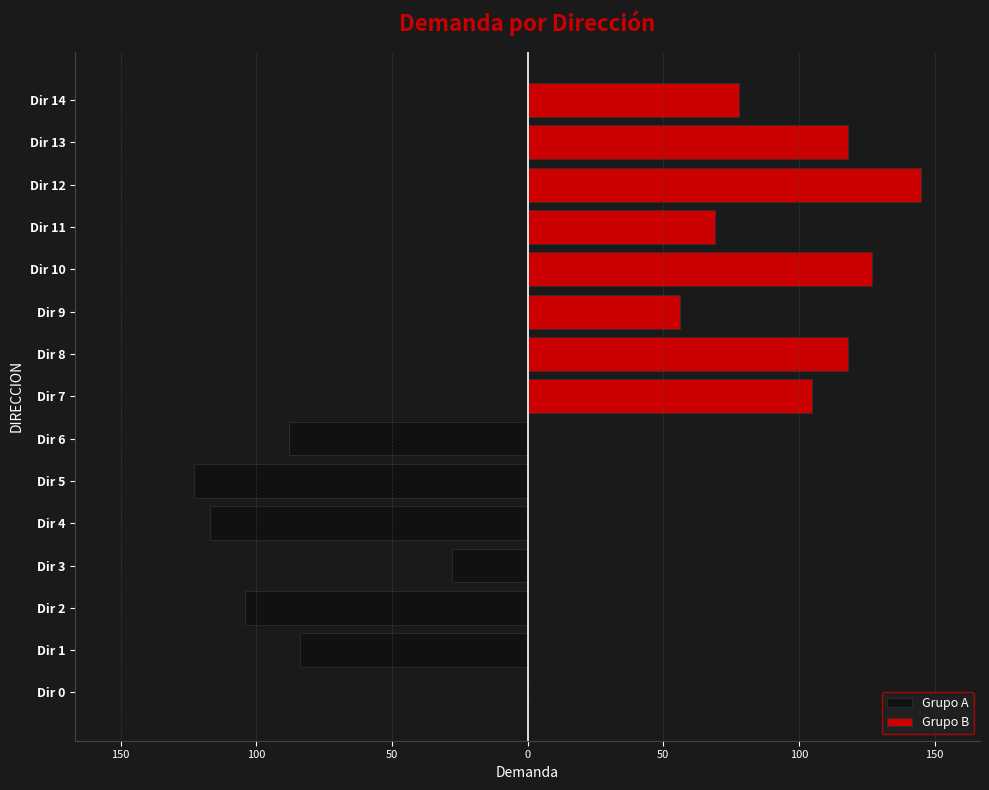

What is the difference between the maximum and minimum values?

145